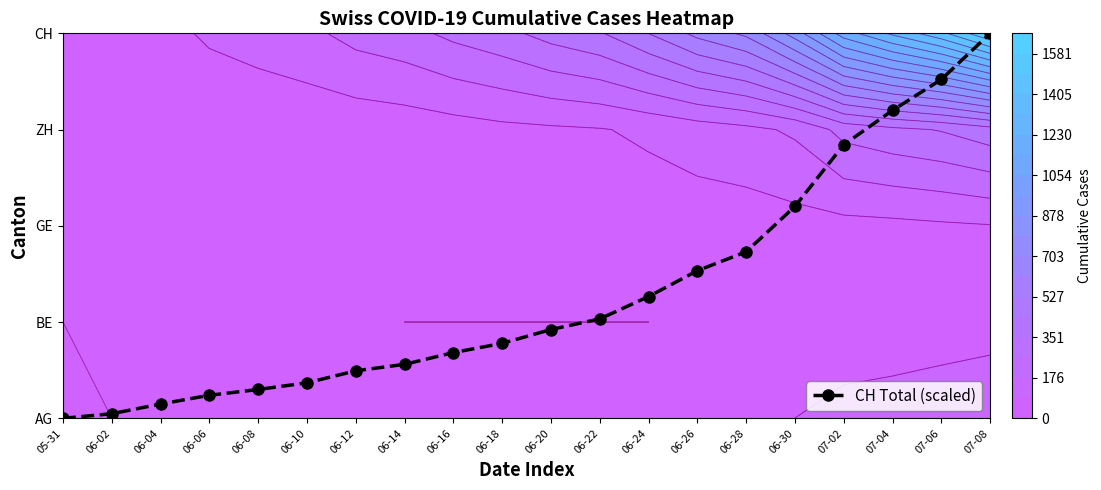

List the labels in order of value, largest first.

07-08, 07-06, 07-04, 07-02, 06-30, 06-28, 06-26, 06-24, 06-22, 06-20, 06-18, 06-16, 06-14, 06-12, 06-10, 06-08, 06-06, 06-04, 06-02, 05-31